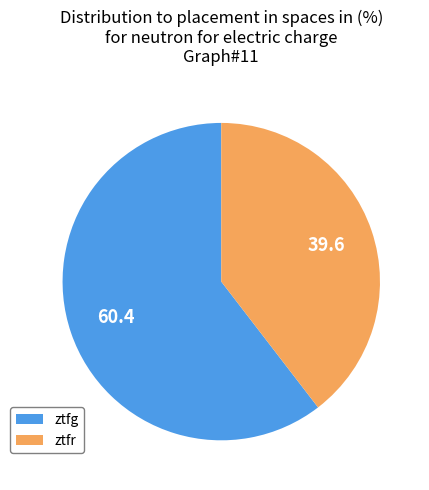

Between ztfr and ztfg, which is larger?

ztfg